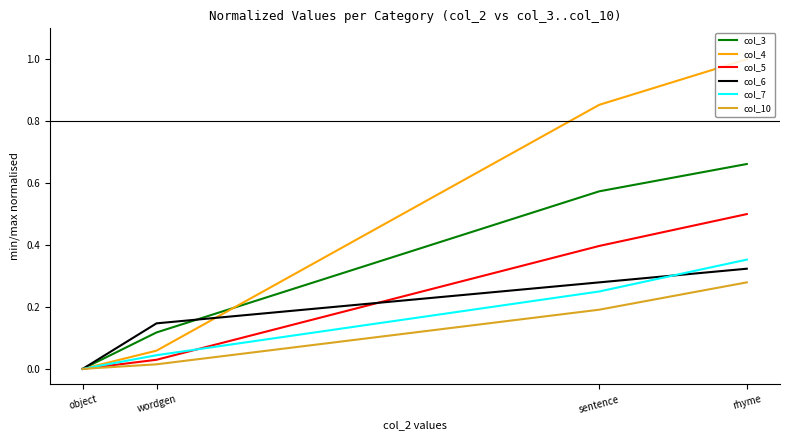

What position from the left is sentence?

3